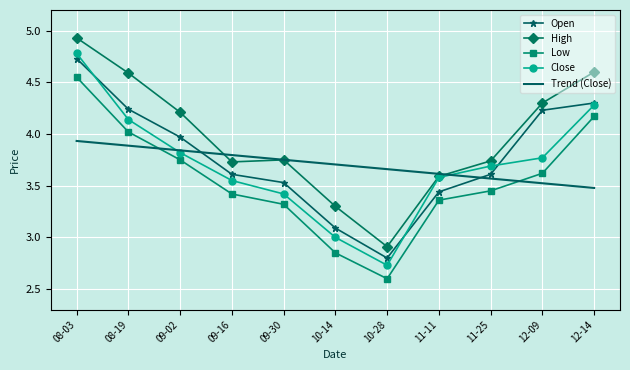

The Trend (Close) series shows 3.8 at 09-16. True or false?

True